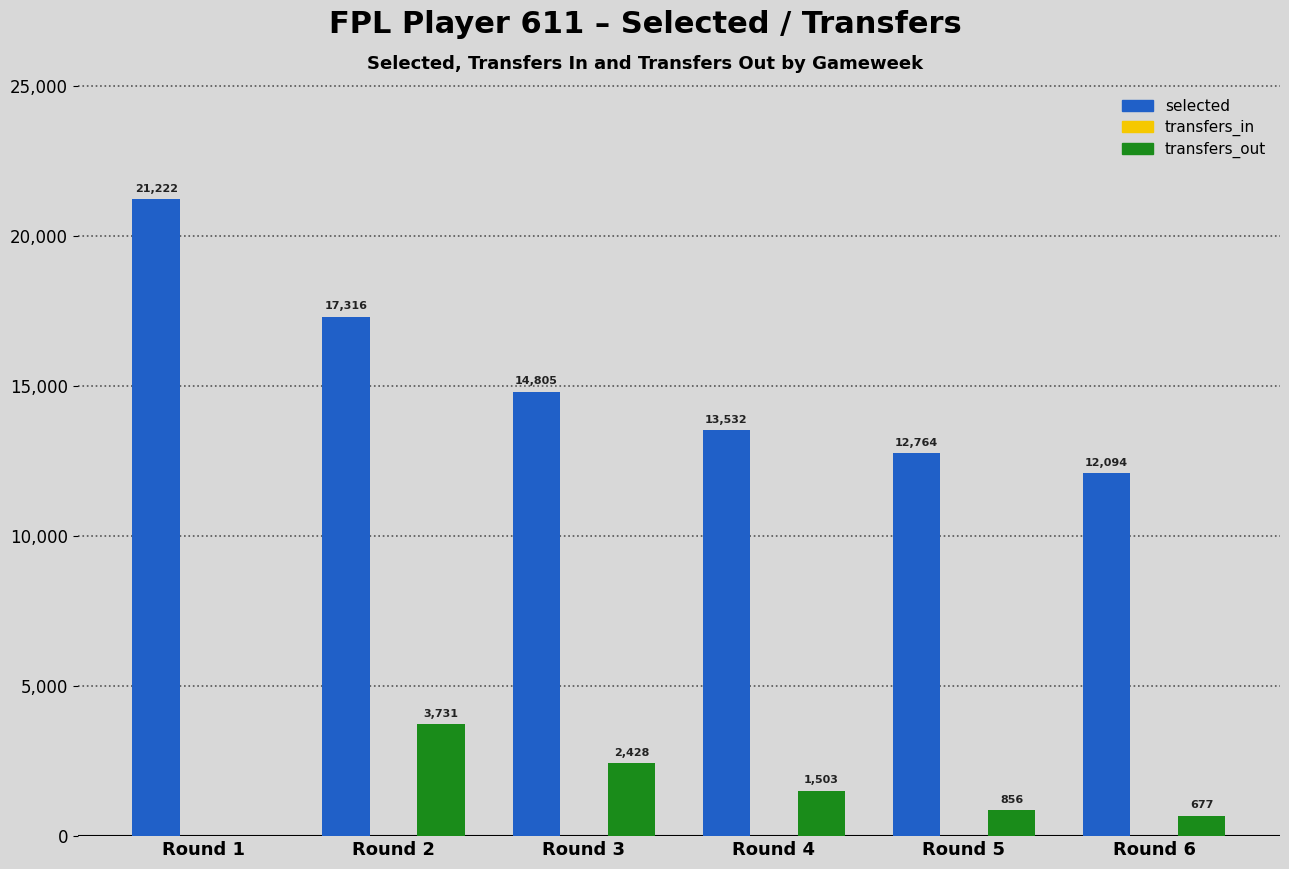

Reading left to right, list all the values displayed in this chart.

selected: Round 1=21222	Round 2=17316	Round 3=14805	Round 4=13532	Round 5=12764	Round 6=12094
transfers_out: Round 1=0	Round 2=3731	Round 3=2428	Round 4=1503	Round 5=856	Round 6=677